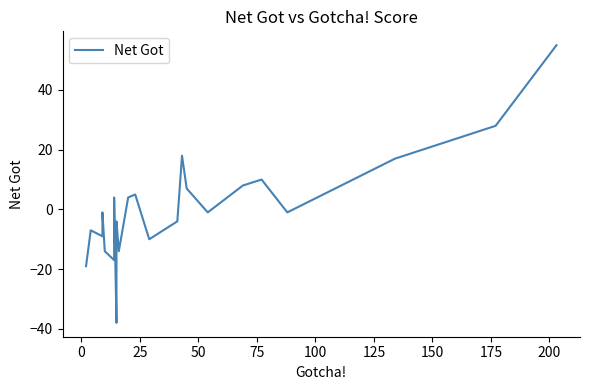

How many lines are shown in the chart?

1